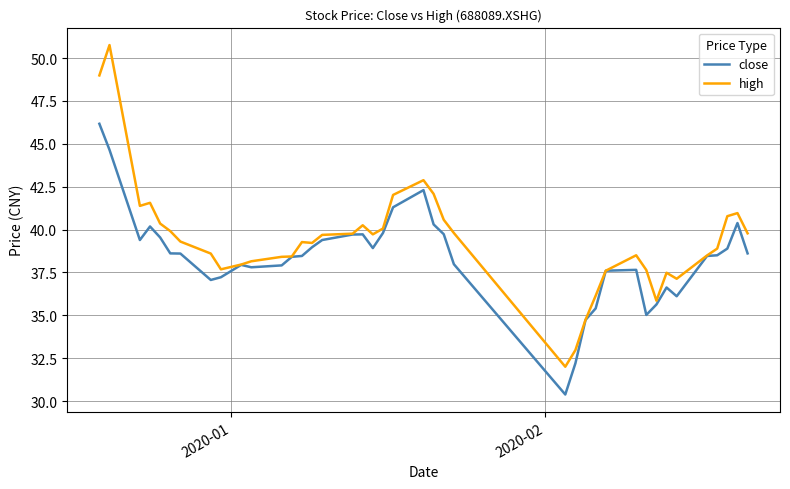

Rank the series by their maximum value, from lowest to highest.

close, high